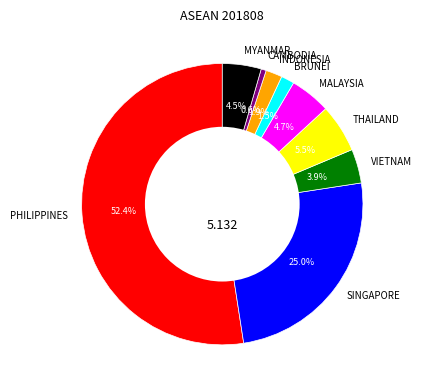

Is the sum of SINGAPORE and MALAYSIA greater than half?

No